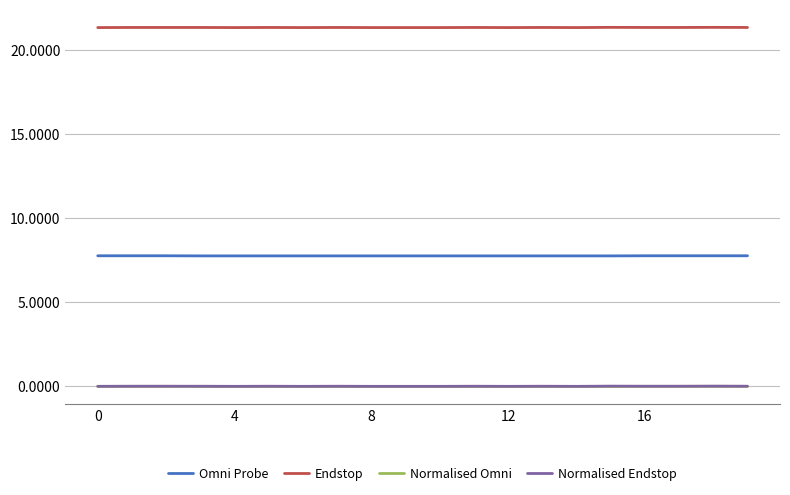

What is the greatest value displayed?

21.4